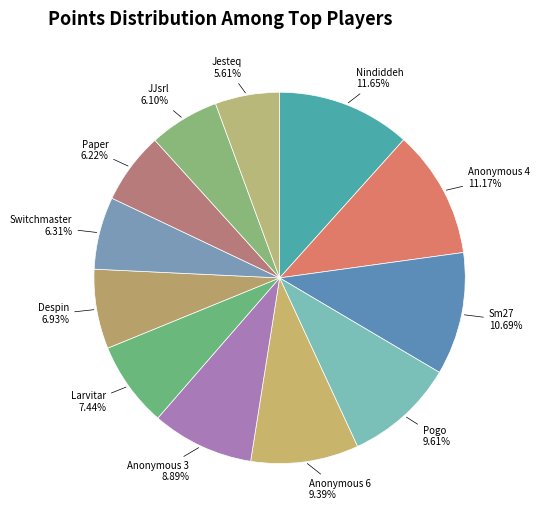

Approximately how many times larger is the value at Paper compared to Anonymous 3?

0.7